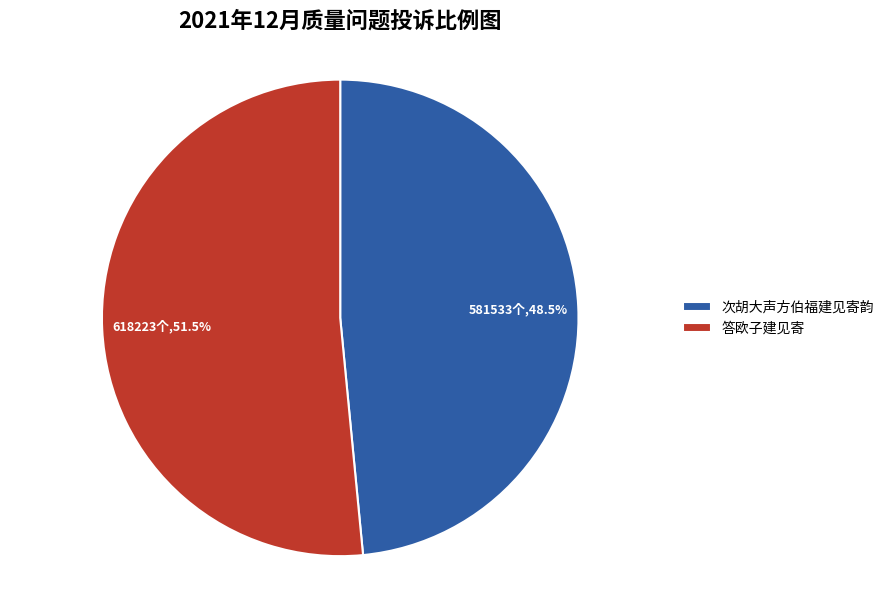

Rank the categories by value from lowest to highest.

次胡大声方伯福建见寄韵, 答欧子建见寄